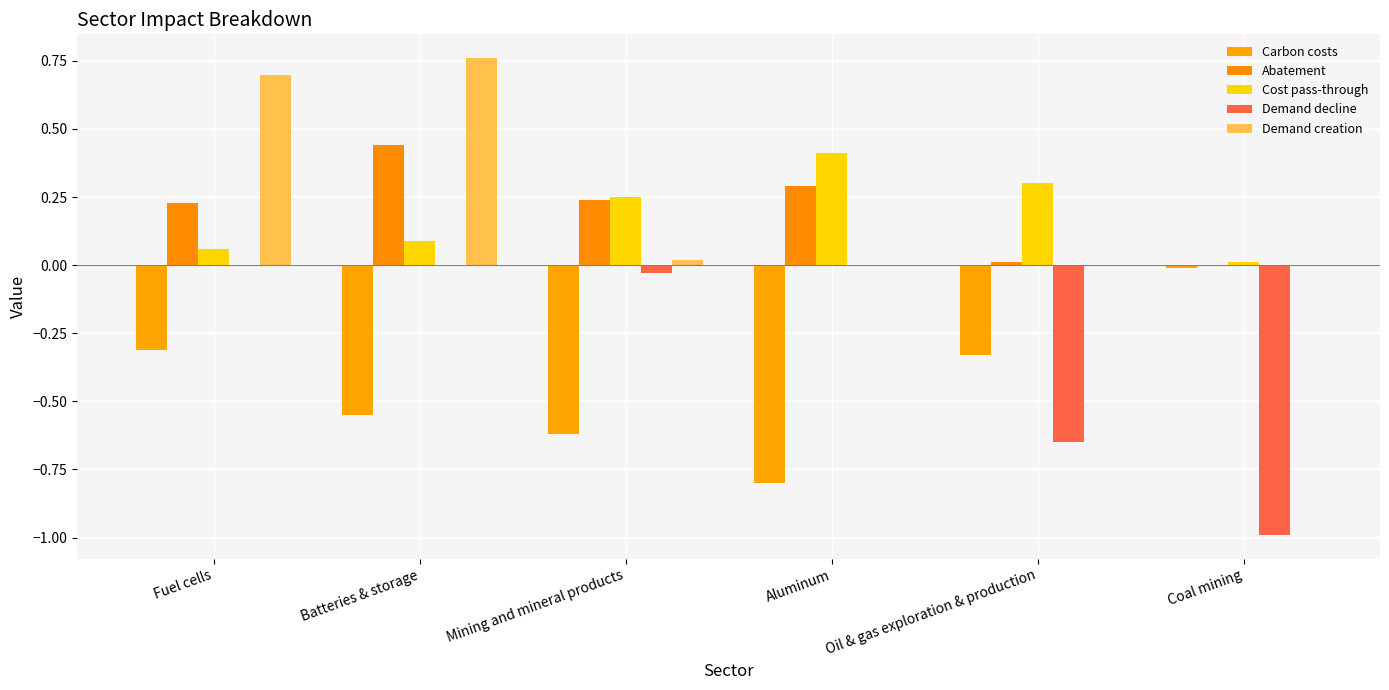

Does the chart contain stacked bars?

No